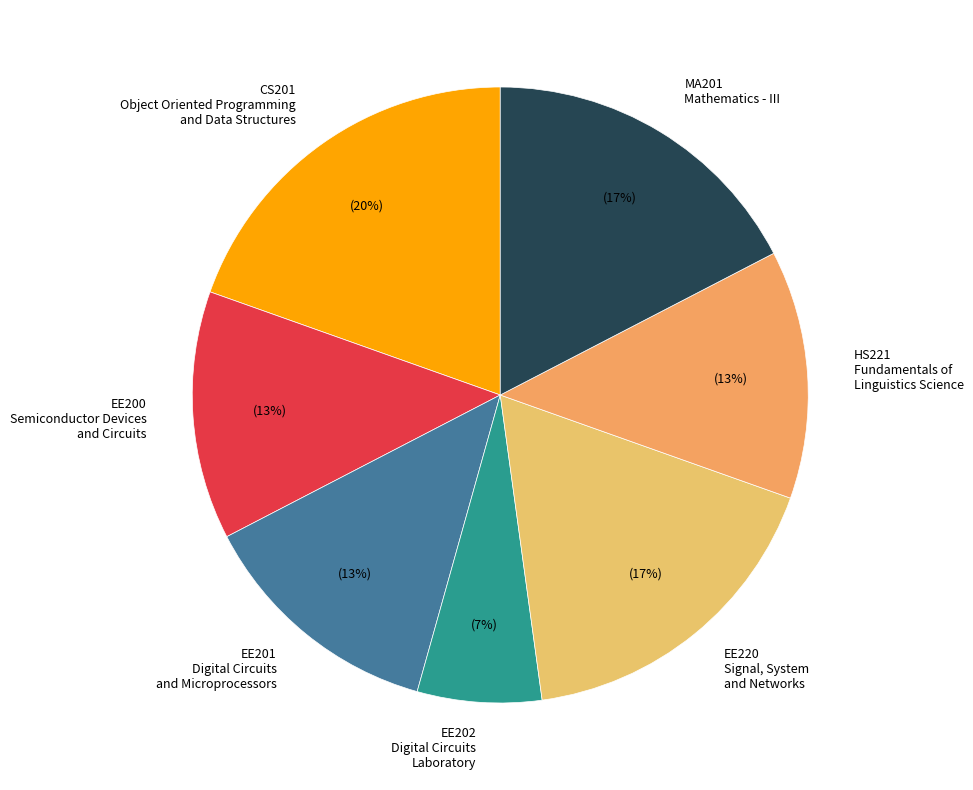

Approximately how many times larger is the value at CS201 Object Oriented Programming and Data Structures compared to EE200 Semiconductor Devices and Circuits?

1.5